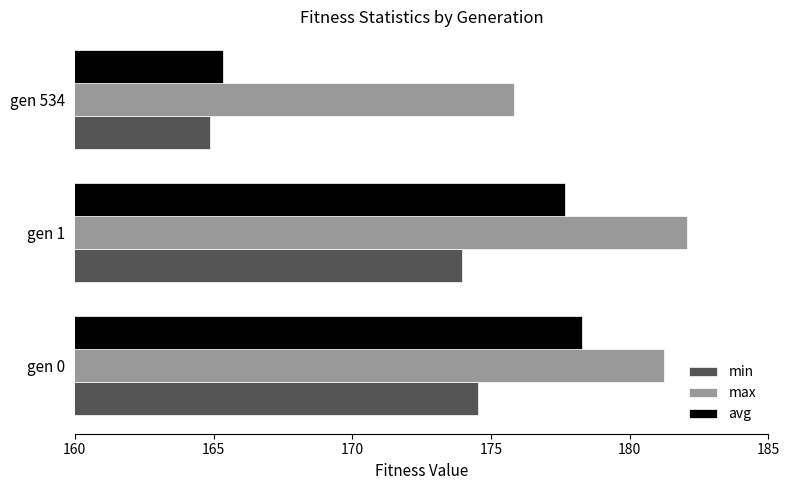

At how many categories does at least one series exceed 175?

3